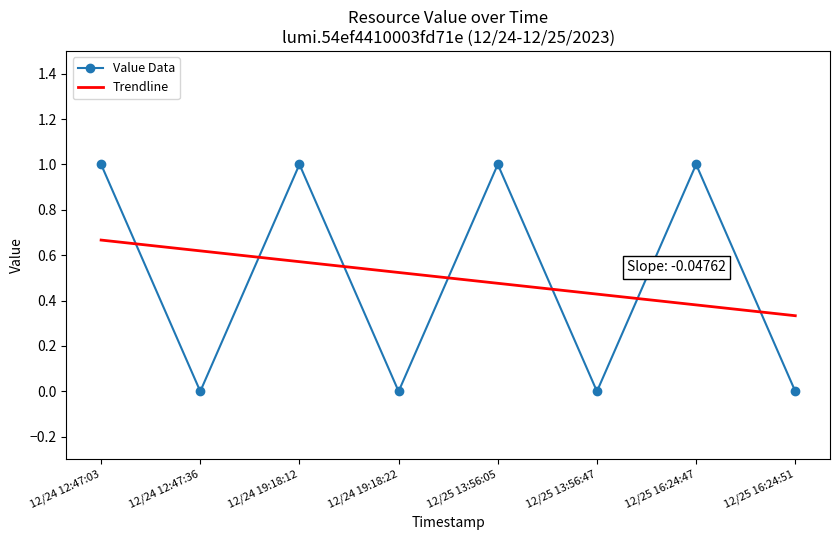

What is the difference between the maximum and minimum values in the Value Data series?

1.0